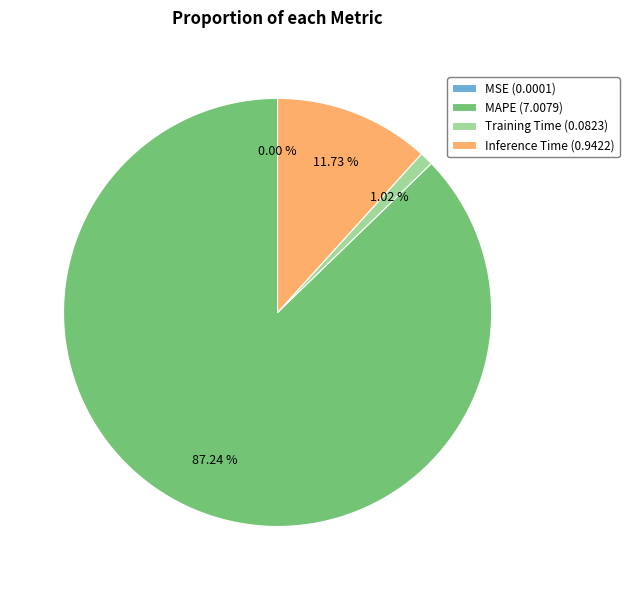

Is Inference Time (0.9422) the majority of the pie?

No